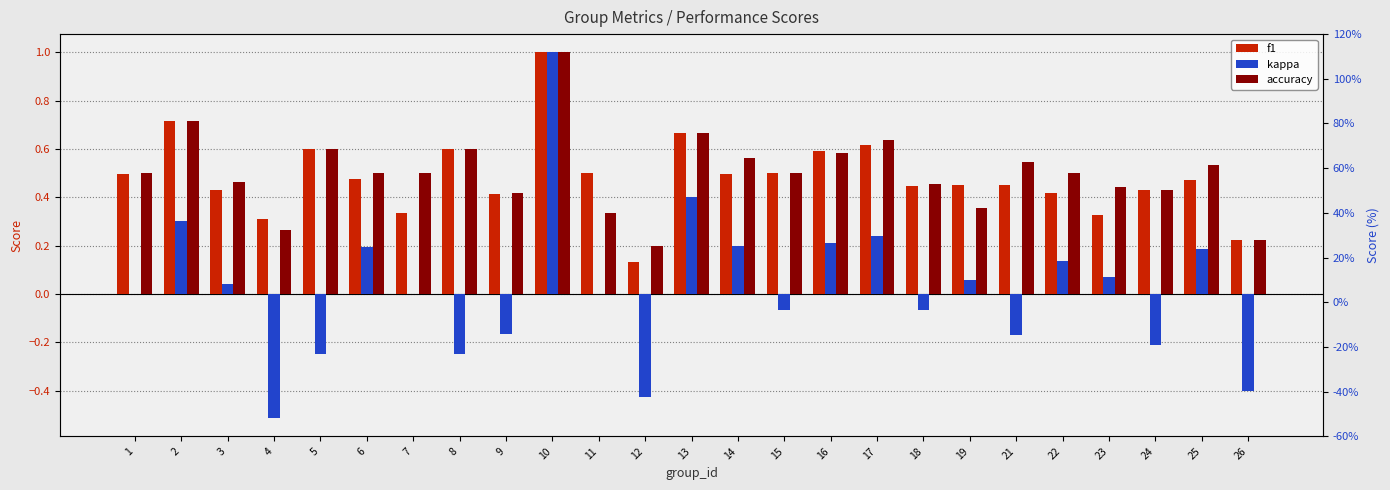

Which series changed the most between 18 and 26?

kappa